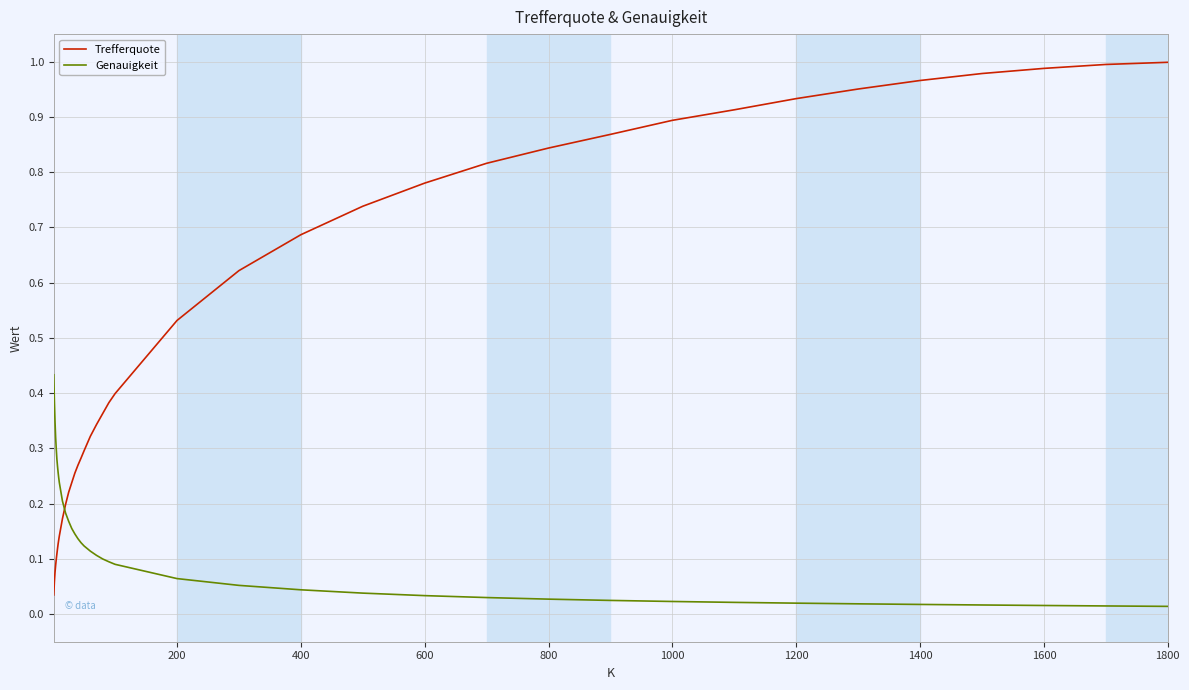

After their last crossing, which series has the higher values: Genauigkeit or Trefferquote?

Trefferquote